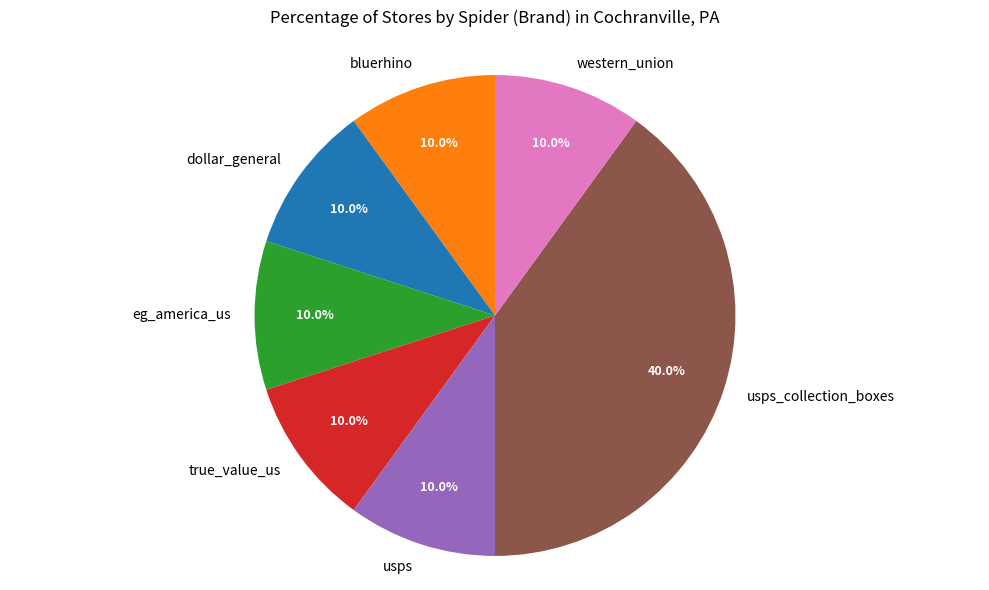

Do dollar_general and true_value_us together represent more than half of the pie?

No